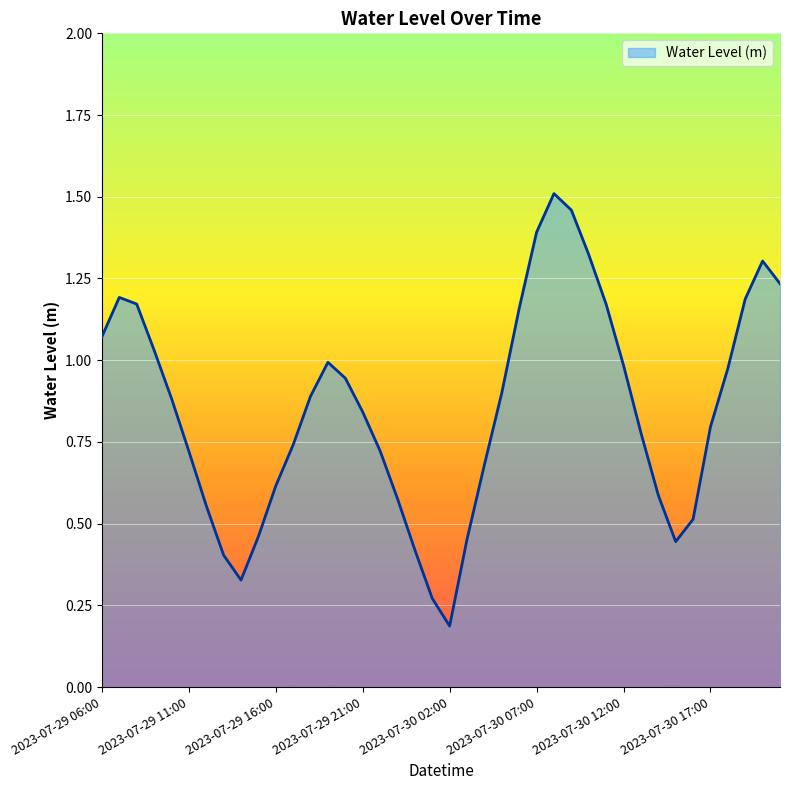

Does the chart display data point markers on the line(s)?

No